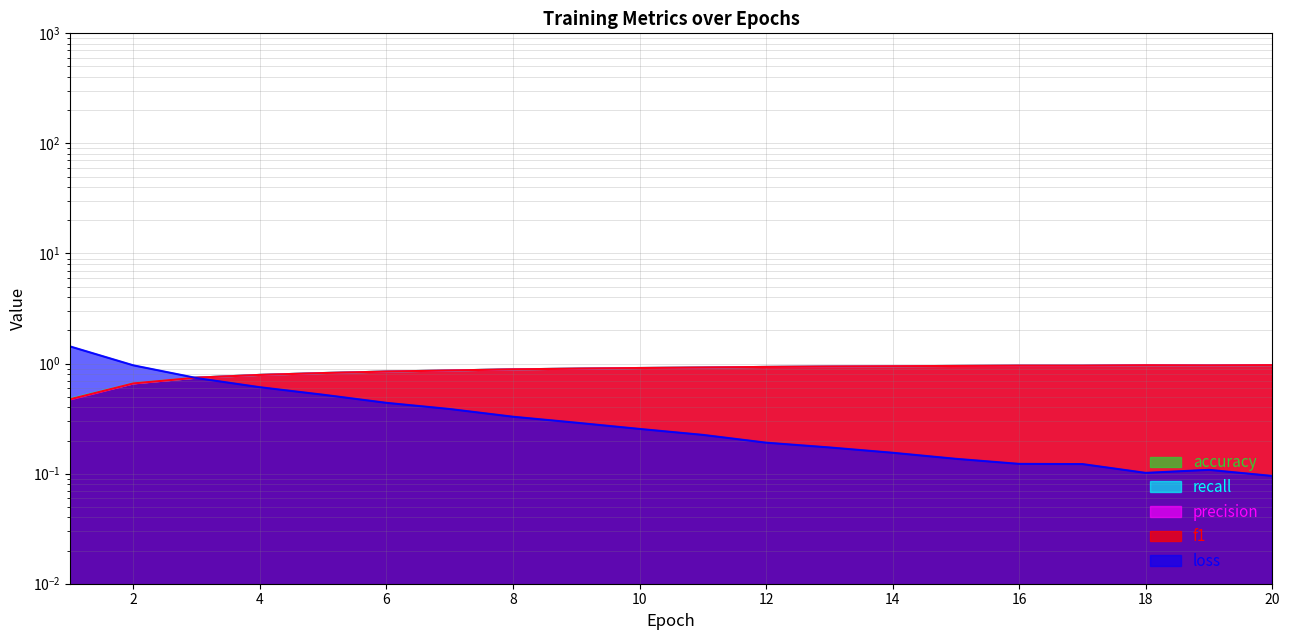

Between 9 and 1, which is larger?

1